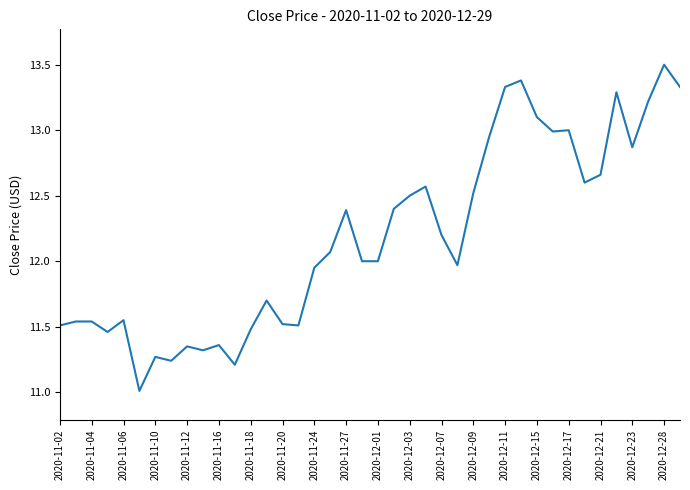

What is the difference between the maximum and minimum values?

2.5